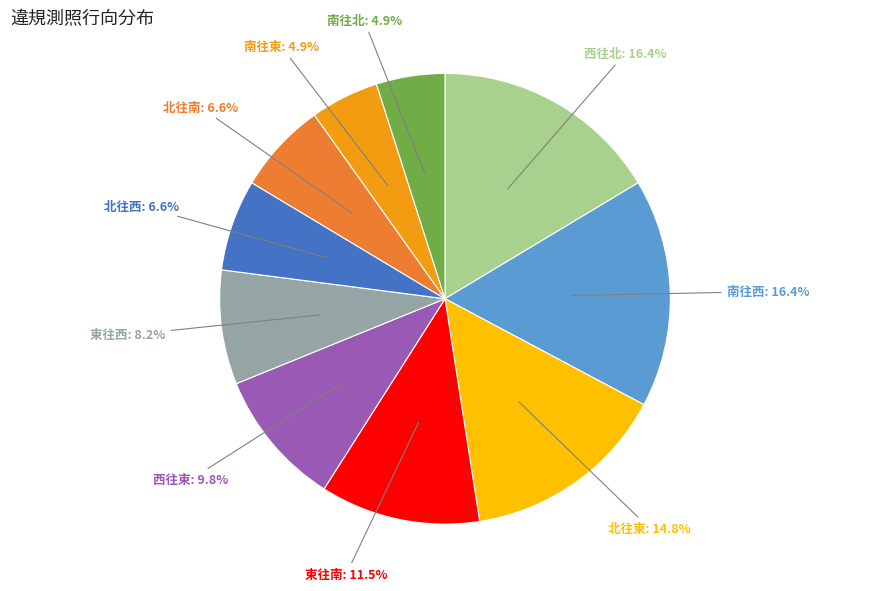

How many slices are in this pie chart?

10